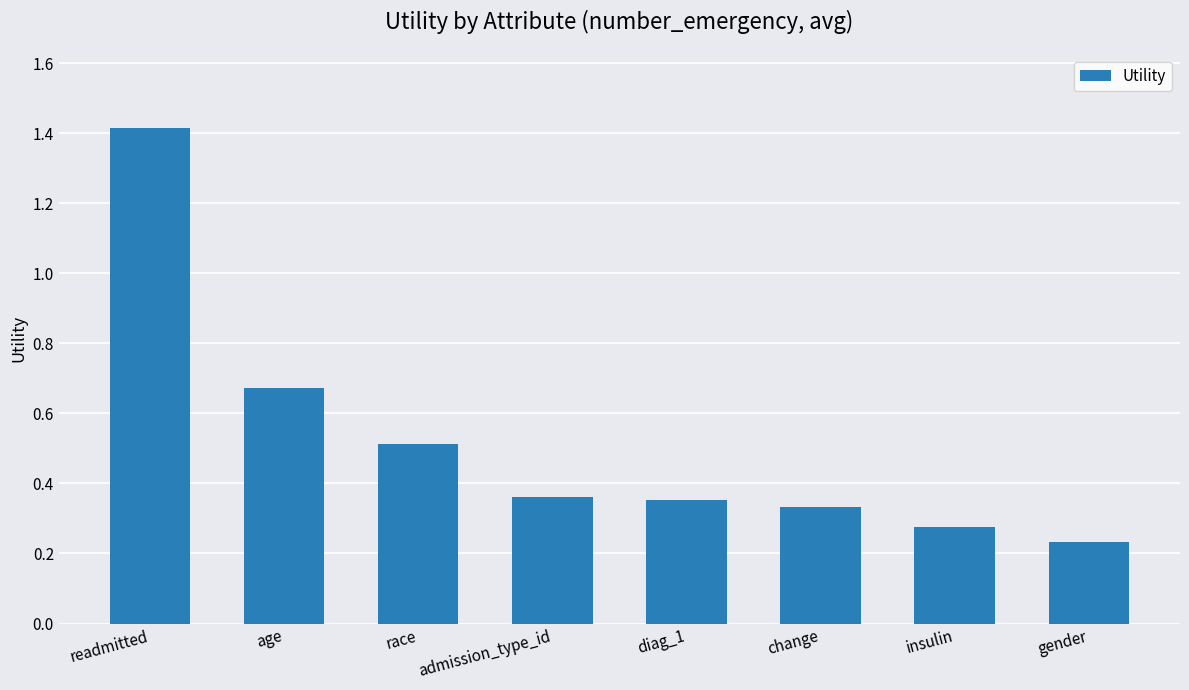

True or false: the data shows 1.4 at readmitted.

True